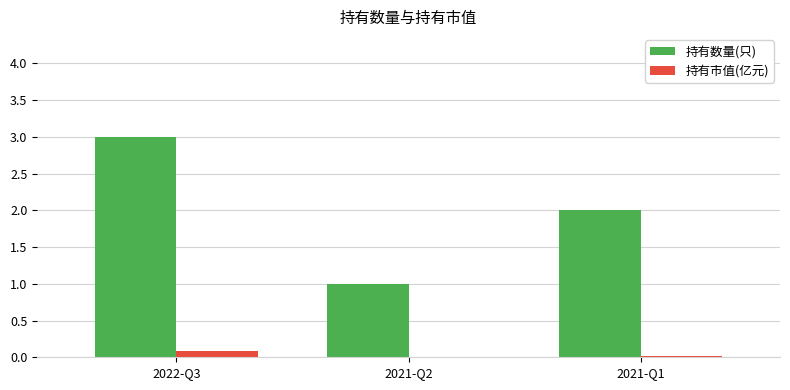

Which series changed the most between 2021-Q2 and 2021-Q1?

持有数量(只)